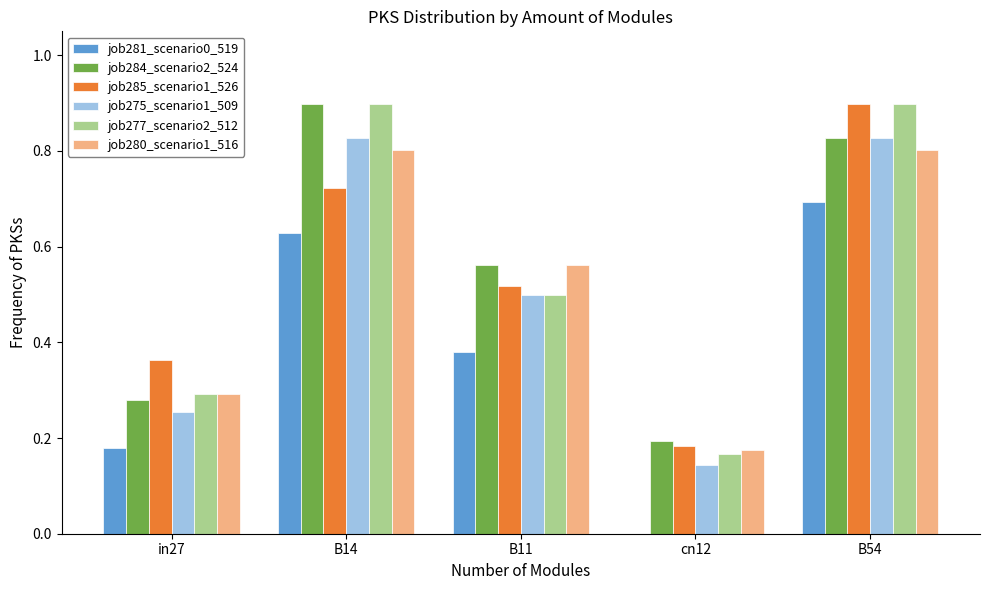

Is it true that job277_scenario2_512 equals 0.3 at cn12?

False